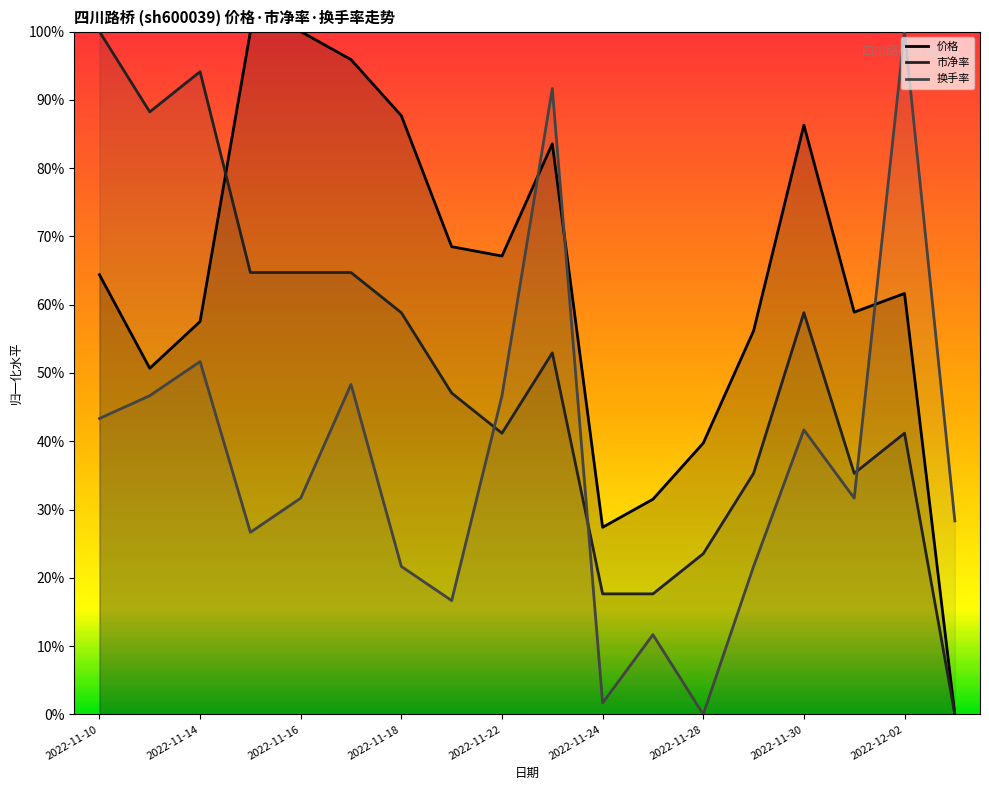

What are all the series names shown in the legend?

价格, 市净率, 换手率